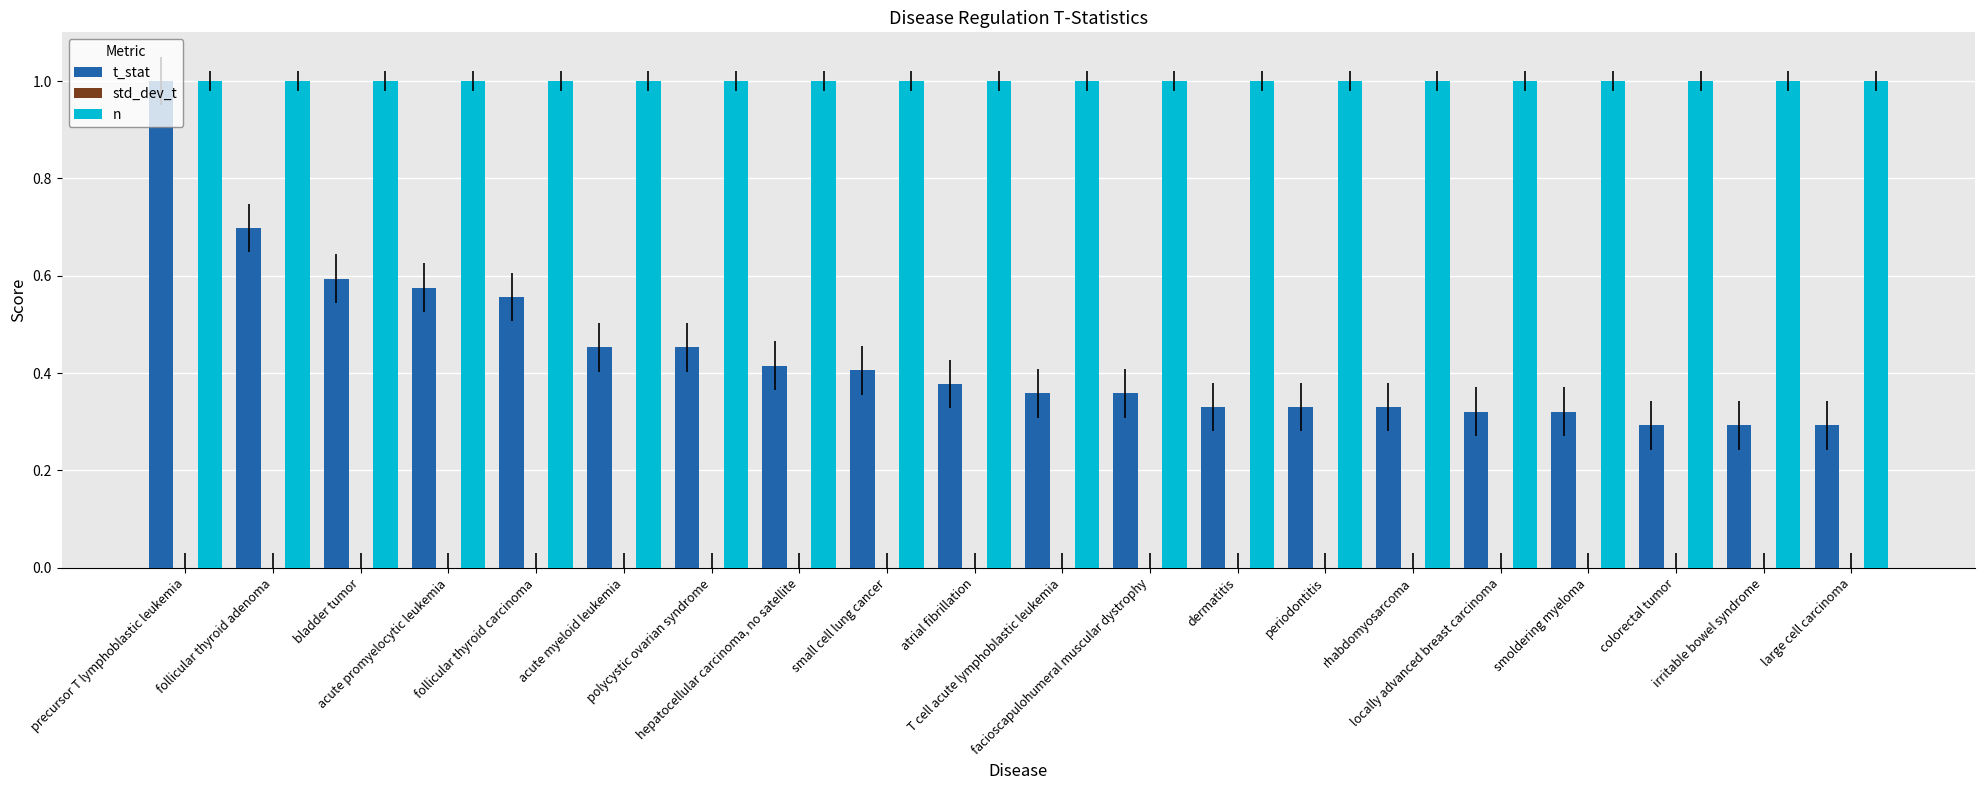

What is the greatest value displayed?

1.0